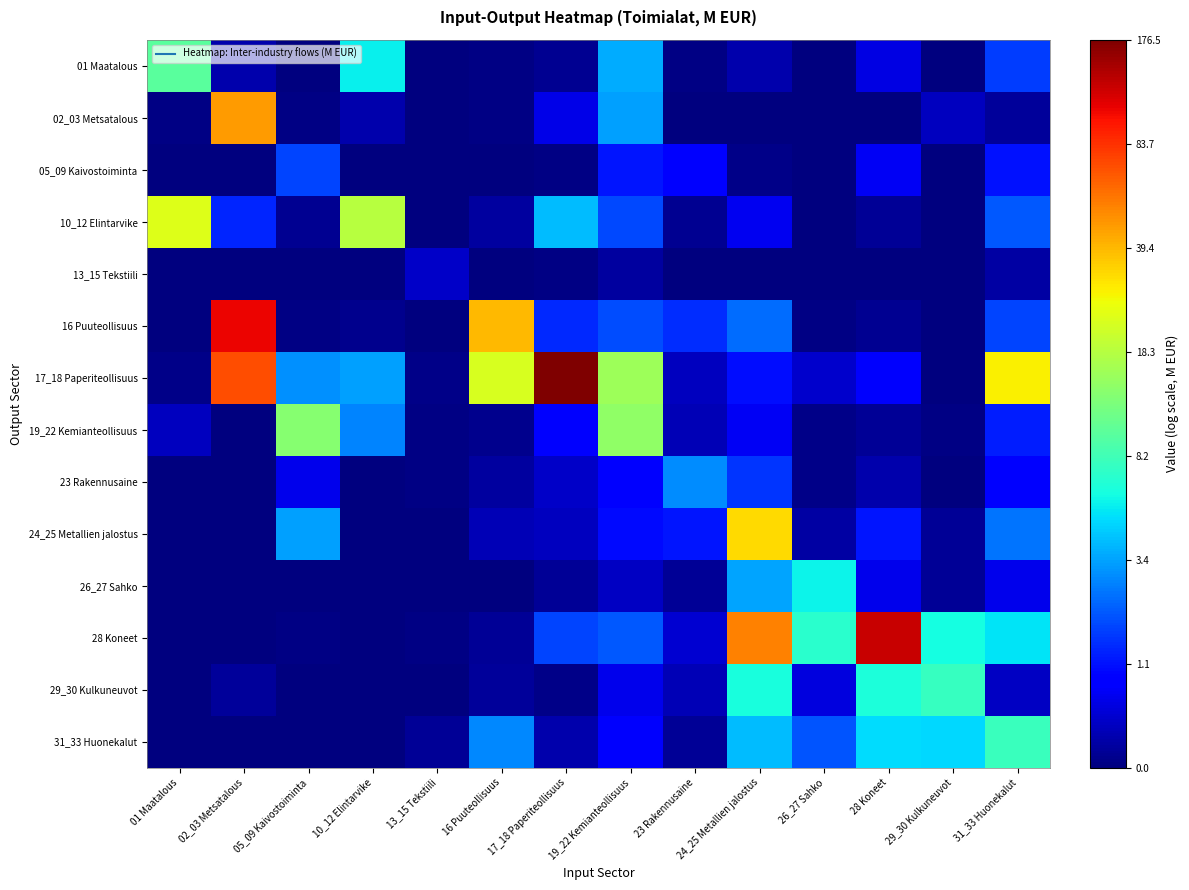

Reading left to right, list all the values displayed in this chart.

01 Maatalous: 01 Maatalous=2.4	02_03 Metsatalous=0.2	05_09 Kaivostoiminta=0.0	10_12 Elintarvike=1.9	13_15 Tekstiili=0.0	16 Puuteollisuus=0.0	17_18 Paperiteollisuus=0.1	19_22 Kemianteollisuus=1.5	23 Rakennusaine=0.0	24_25 Metallien jalostus=0.2	26_27 Sahko=0.0	28 Koneet=0.4	29_30 Kulkuneuvot=0.0	31_33 Huonekalut=1.0
02_03 Metsatalous: 01 Maatalous=0.0	02_03 Metsatalous=3.9	05_09 Kaivostoiminta=0.0	10_12 Elintarvike=0.2	13_15 Tekstiili=0.0	16 Puuteollisuus=0.0	17_18 Paperiteollisuus=0.5	19_22 Kemianteollisuus=1.5	23 Rakennusaine=0.0	24_25 Metallien jalostus=0.0	26_27 Sahko=0.0	28 Koneet=0.0	29_30 Kulkuneuvot=0.3	31_33 Huonekalut=0.1
05_09 Kaivostoiminta: 01 Maatalous=0.0	02_03 Metsatalous=0.0	05_09 Kaivostoiminta=1.0	10_12 Elintarvike=0.0	13_15 Tekstiili=0.0	16 Puuteollisuus=0.0	17_18 Paperiteollisuus=0.0	19_22 Kemianteollisuus=0.8	23 Rakennusaine=0.6	24_25 Metallien jalostus=0.0	26_27 Sahko=0.0	28 Koneet=0.5	29_30 Kulkuneuvot=0.0	31_33 Huonekalut=0.7
10_12 Elintarvike: 01 Maatalous=3.2	02_03 Metsatalous=0.8	05_09 Kaivostoiminta=0.1	10_12 Elintarvike=3.0	13_15 Tekstiili=0.0	16 Puuteollisuus=0.2	17_18 Paperiteollisuus=1.6	19_22 Kemianteollisuus=1.0	23 Rakennusaine=0.1	24_25 Metallien jalostus=0.5	26_27 Sahko=0.0	28 Koneet=0.1	29_30 Kulkuneuvot=0.0	31_33 Huonekalut=1.1
13_15 Tekstiili: 01 Maatalous=0.0	02_03 Metsatalous=0.0	05_09 Kaivostoiminta=0.0	10_12 Elintarvike=0.0	13_15 Tekstiili=0.3	16 Puuteollisuus=0.0	17_18 Paperiteollisuus=0.0	19_22 Kemianteollisuus=0.1	23 Rakennusaine=0.0	24_25 Metallien jalostus=0.0	26_27 Sahko=0.0	28 Koneet=0.0	29_30 Kulkuneuvot=0.0	31_33 Huonekalut=0.2
16 Puuteollisuus: 01 Maatalous=0.0	02_03 Metsatalous=4.7	05_09 Kaivostoiminta=0.0	10_12 Elintarvike=0.1	13_15 Tekstiili=0.0	16 Puuteollisuus=3.7	17_18 Paperiteollisuus=0.9	19_22 Kemianteollisuus=1.0	23 Rakennusaine=0.9	24_25 Metallien jalostus=1.2	26_27 Sahko=0.0	28 Koneet=0.1	29_30 Kulkuneuvot=0.0	31_33 Huonekalut=1.0
17_18 Paperiteollisuus: 01 Maatalous=0.0	02_03 Metsatalous=4.3	05_09 Kaivostoiminta=1.4	10_12 Elintarvike=1.5	13_15 Tekstiili=0.1	16 Puuteollisuus=3.2	17_18 Paperiteollisuus=5.2	19_22 Kemianteollisuus=2.8	23 Rakennusaine=0.3	24_25 Metallien jalostus=0.7	26_27 Sahko=0.3	28 Koneet=0.6	29_30 Kulkuneuvot=0.0	31_33 Huonekalut=3.4
19_22 Kemianteollisuus: 01 Maatalous=0.3	02_03 Metsatalous=0.0	05_09 Kaivostoiminta=2.7	10_12 Elintarvike=1.3	13_15 Tekstiili=0.0	16 Puuteollisuus=0.1	17_18 Paperiteollisuus=0.6	19_22 Kemianteollisuus=2.7	23 Rakennusaine=0.3	24_25 Metallien jalostus=0.5	26_27 Sahko=0.0	28 Koneet=0.1	29_30 Kulkuneuvot=0.0	31_33 Huonekalut=0.8
23 Rakennusaine: 01 Maatalous=0.0	02_03 Metsatalous=0.0	05_09 Kaivostoiminta=0.5	10_12 Elintarvike=0.0	13_15 Tekstiili=0.0	16 Puuteollisuus=0.1	17_18 Paperiteollisuus=0.3	19_22 Kemianteollisuus=0.6	23 Rakennusaine=1.4	24_25 Metallien jalostus=0.9	26_27 Sahko=0.0	28 Koneet=0.2	29_30 Kulkuneuvot=0.0	31_33 Huonekalut=0.6
24_25 Metallien jalostus: 01 Maatalous=0.0	02_03 Metsatalous=0.0	05_09 Kaivostoiminta=1.5	10_12 Elintarvike=0.0	13_15 Tekstiili=0.0	16 Puuteollisuus=0.3	17_18 Paperiteollisuus=0.3	19_22 Kemianteollisuus=0.7	23 Rakennusaine=0.8	24_25 Metallien jalostus=3.5	26_27 Sahko=0.2	28 Koneet=0.8	29_30 Kulkuneuvot=0.1	31_33 Huonekalut=1.2
26_27 Sahko: 01 Maatalous=0.0	02_03 Metsatalous=0.0	05_09 Kaivostoiminta=0.0	10_12 Elintarvike=0.0	13_15 Tekstiili=0.0	16 Puuteollisuus=0.0	17_18 Paperiteollisuus=0.1	19_22 Kemianteollisuus=0.3	23 Rakennusaine=0.1	24_25 Metallien jalostus=1.5	26_27 Sahko=1.9	28 Koneet=0.5	29_30 Kulkuneuvot=0.1	31_33 Huonekalut=0.5
28 Koneet: 01 Maatalous=0.0	02_03 Metsatalous=0.0	05_09 Kaivostoiminta=0.0	10_12 Elintarvike=0.0	13_15 Tekstiili=0.0	16 Puuteollisuus=0.1	17_18 Paperiteollisuus=1.0	19_22 Kemianteollisuus=1.1	23 Rakennusaine=0.4	24_25 Metallien jalostus=4.0	26_27 Sahko=2.1	28 Koneet=4.8	29_30 Kulkuneuvot=2.0	31_33 Huonekalut=1.8
29_30 Kulkuneuvot: 01 Maatalous=0.0	02_03 Metsatalous=0.1	05_09 Kaivostoiminta=0.0	10_12 Elintarvike=0.0	13_15 Tekstiili=0.0	16 Puuteollisuus=0.1	17_18 Paperiteollisuus=0.0	19_22 Kemianteollisuus=0.5	23 Rakennusaine=0.3	24_25 Metallien jalostus=2.0	26_27 Sahko=0.4	28 Koneet=2.0	29_30 Kulkuneuvot=2.1	31_33 Huonekalut=0.3
31_33 Huonekalut: 01 Maatalous=0.0	02_03 Metsatalous=0.0	05_09 Kaivostoiminta=0.0	10_12 Elintarvike=0.0	13_15 Tekstiili=0.1	16 Puuteollisuus=1.4	17_18 Paperiteollisuus=0.2	19_22 Kemianteollisuus=0.6	23 Rakennusaine=0.1	24_25 Metallien jalostus=1.6	26_27 Sahko=1.1	28 Koneet=1.8	29_30 Kulkuneuvot=1.7	31_33 Huonekalut=2.2